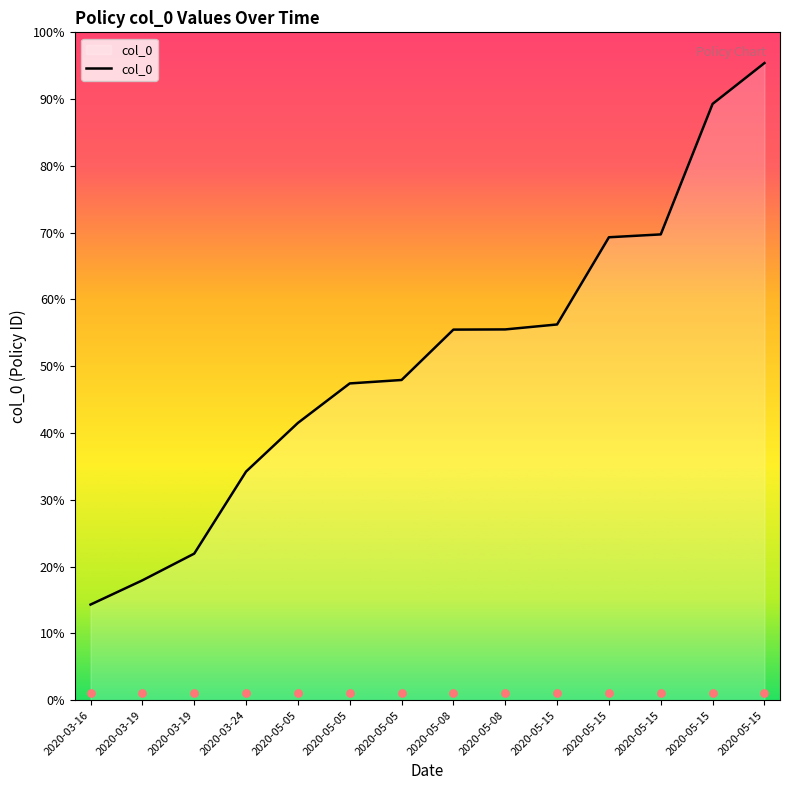

What is the change in value from 2020-05-08 to 2020-05-15?

+499